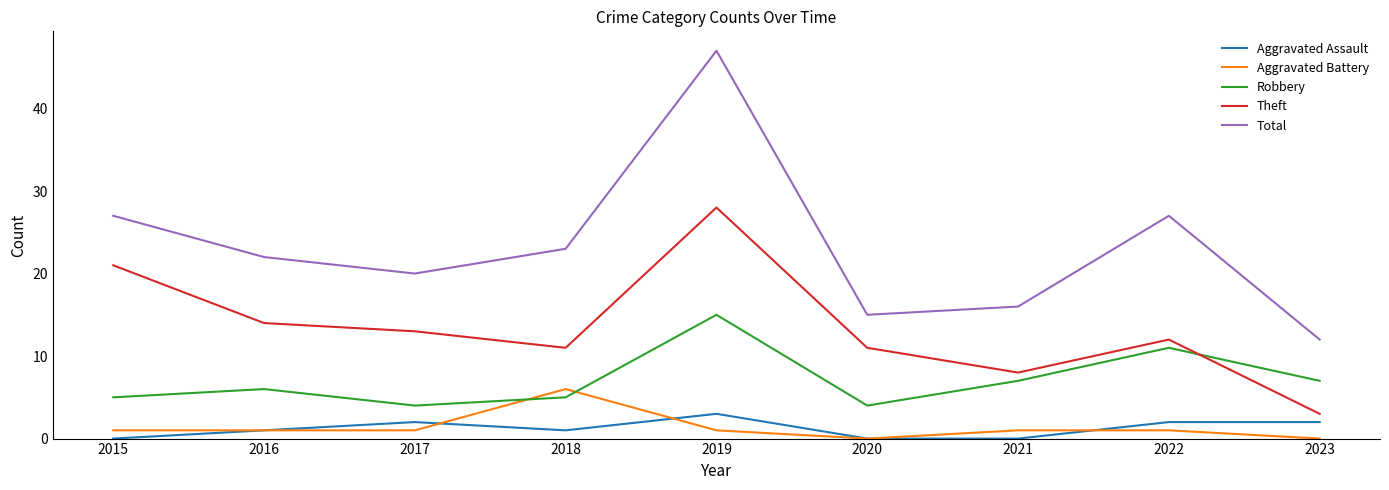

Which series changed the most between 2017 and 2019?

Total